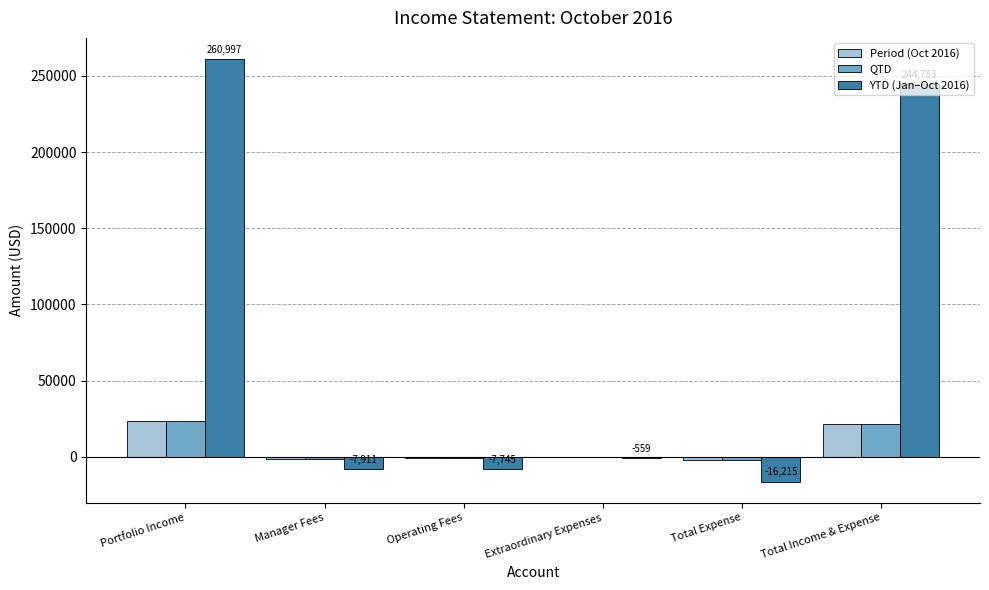

Is it true that QTD equals 21843.8 at Total Income & Expense?

True